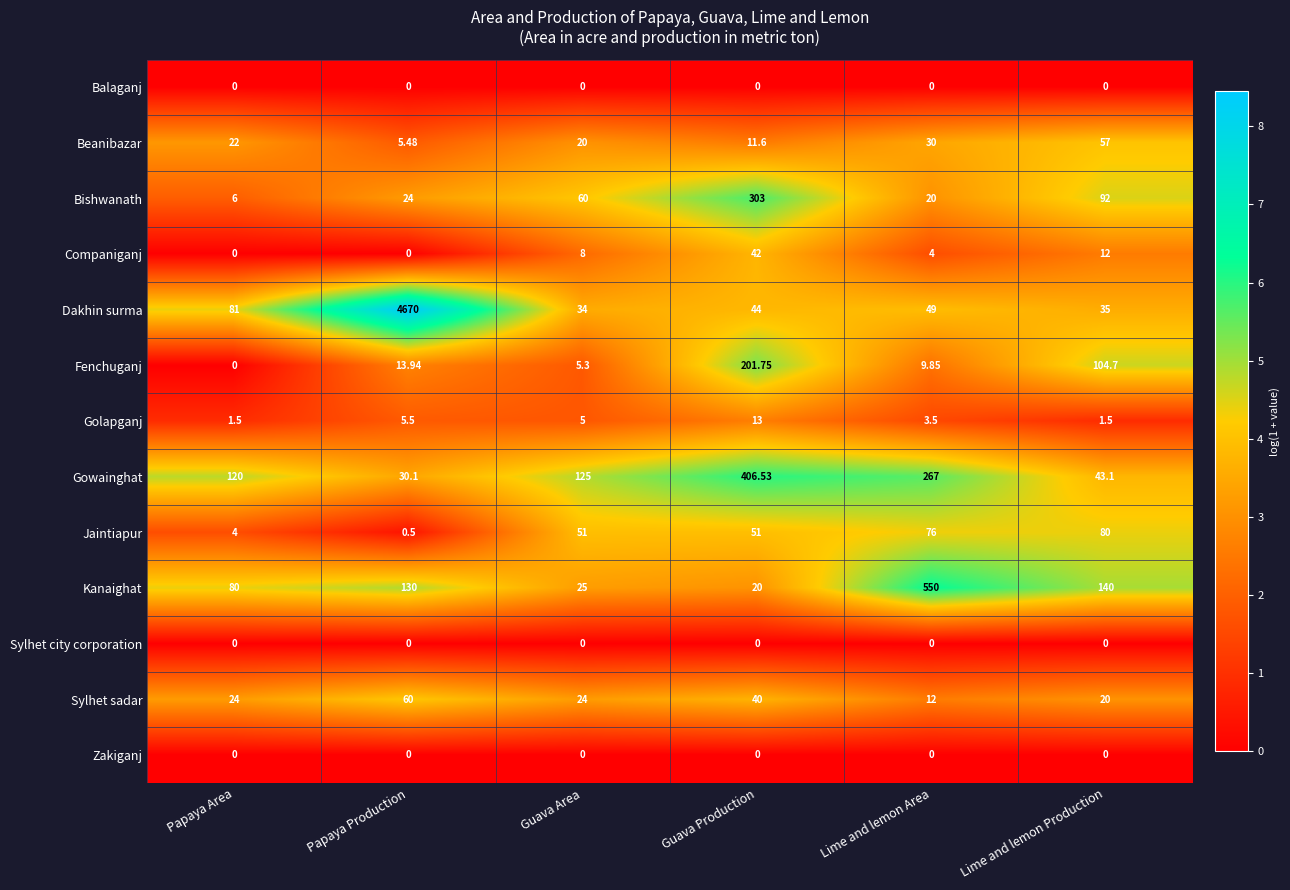

At which category does the chart reach its peak across all series?

Papaya Production